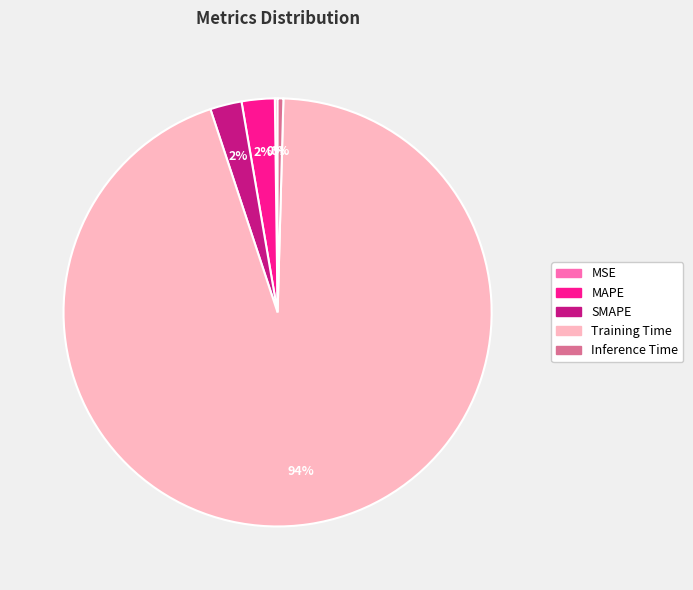

Does Training Time account for over 50% of the chart?

Yes